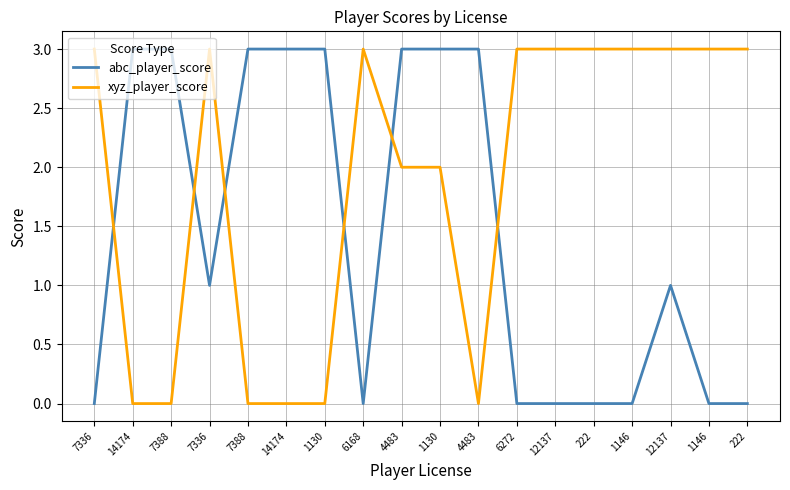

What are all the series names shown in the legend?

abc_player_score, xyz_player_score